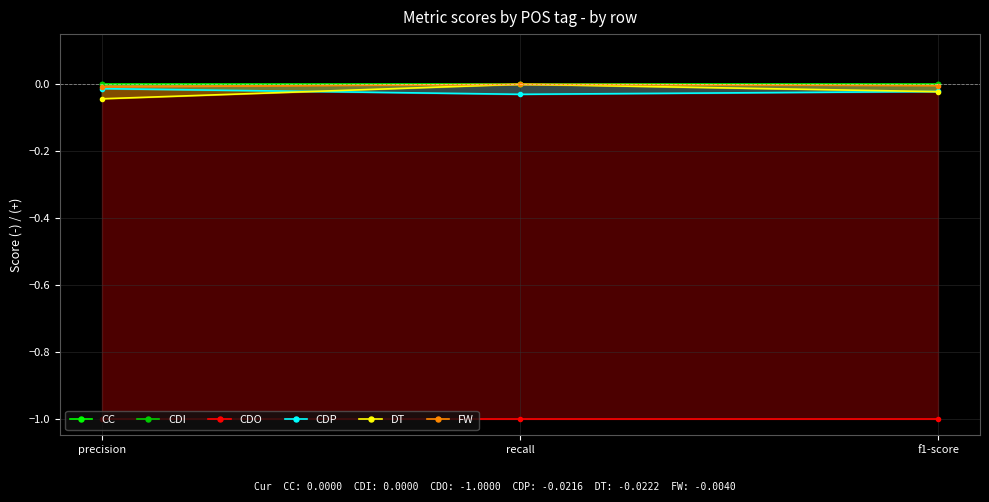

Reading left to right, list all the values displayed in this chart.

CC: precision=0.0	recall=0.0	f1-score=0.0
CDI: precision=0.0	recall=0.0	f1-score=0.0
CDO: precision=-1.0	recall=-1.0	f1-score=-1.0
CDP: precision=-0.0	recall=-0.0	f1-score=-0.0
DT: precision=-0.0	recall=0.0	f1-score=-0.0
FW: precision=-0.0	recall=0.0	f1-score=-0.0